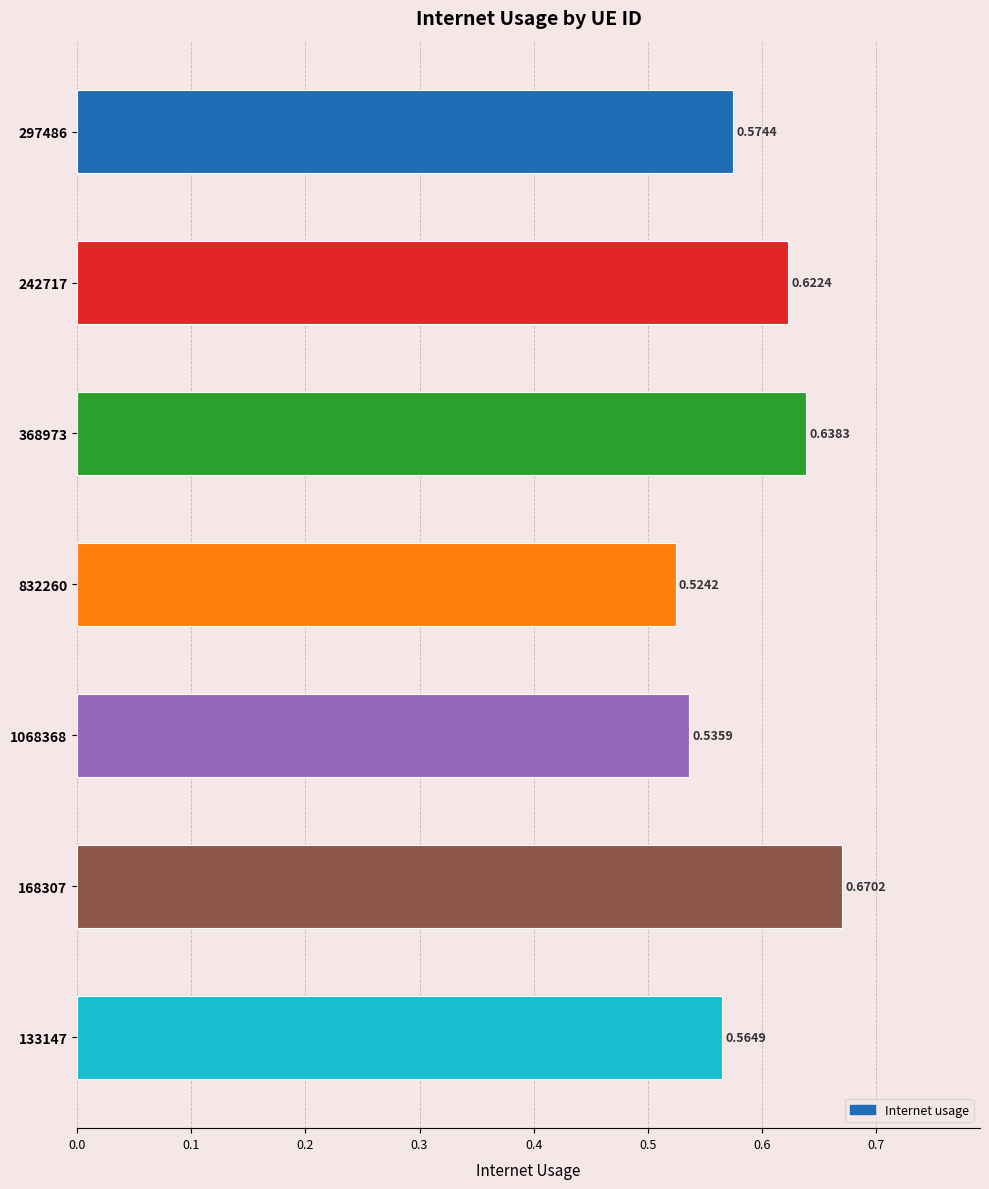

What is the sum of all values?

4.1